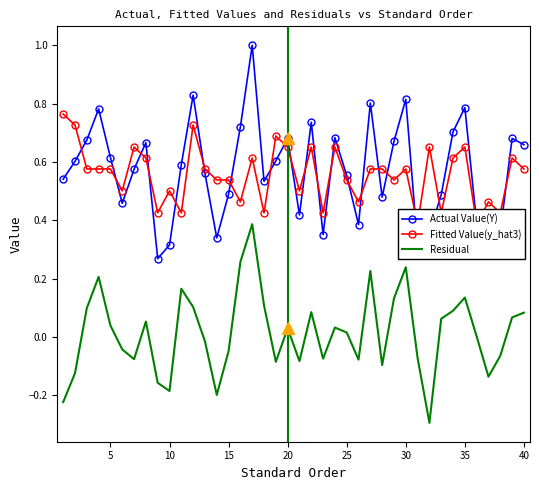

True or false: Residual and Actual Value(Y) intersect in this chart.

False